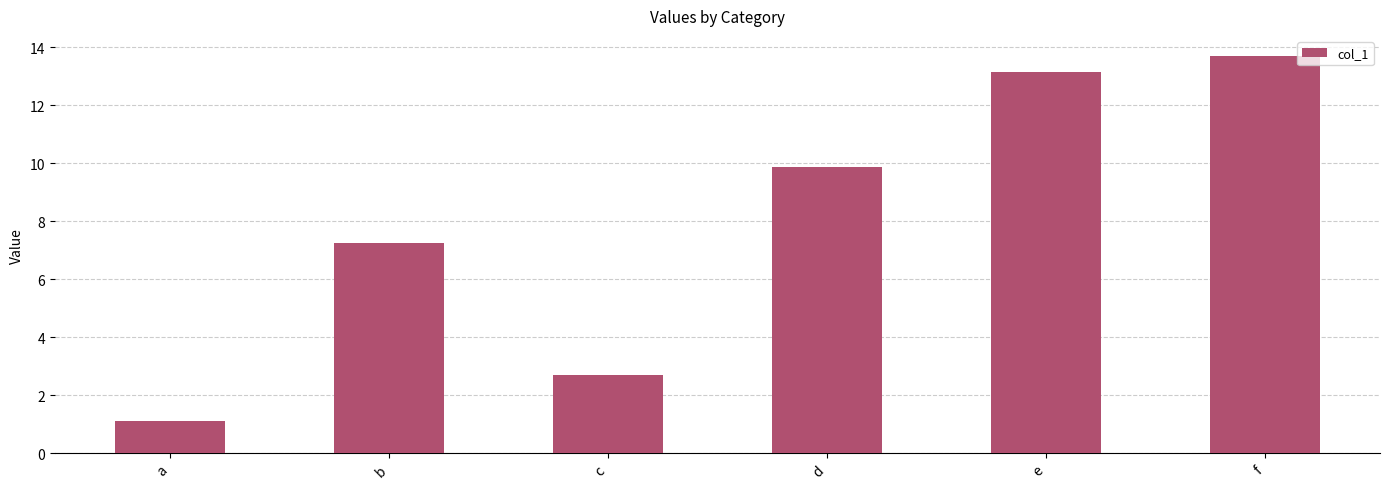

Reading left to right, transcribe all the data shown in this chart.

1.1	7.3	2.7	9.9	13.2	13.7